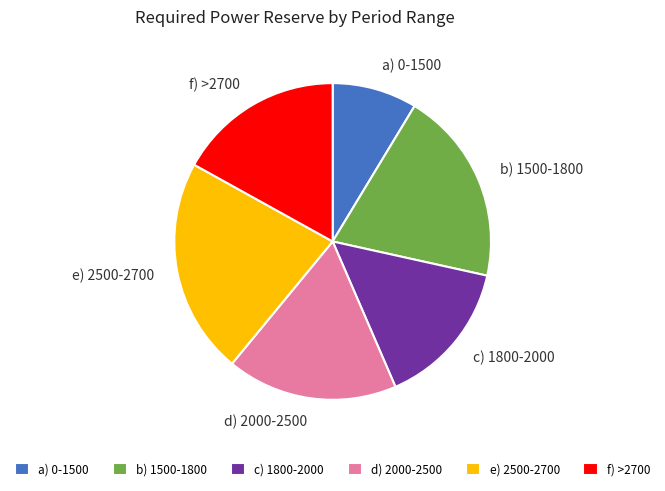

How many slices are in this pie chart?

6